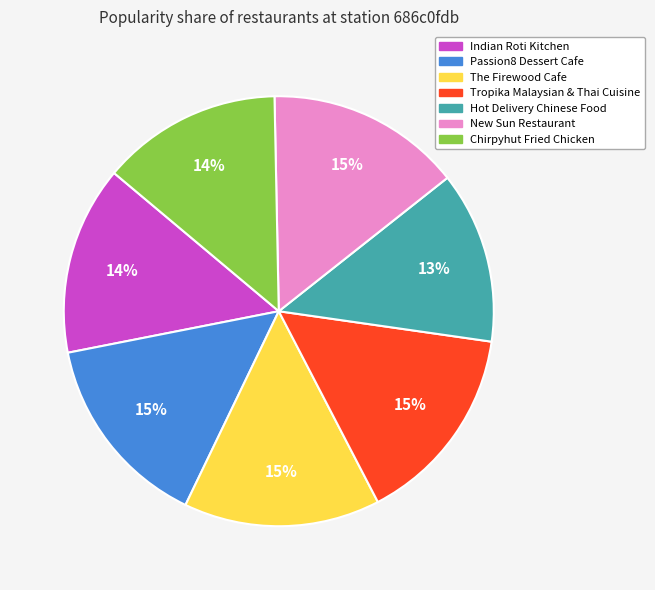

Do Indian Roti Kitchen and Tropika Malaysian & Thai Cuisine together represent more than half of the pie?

No